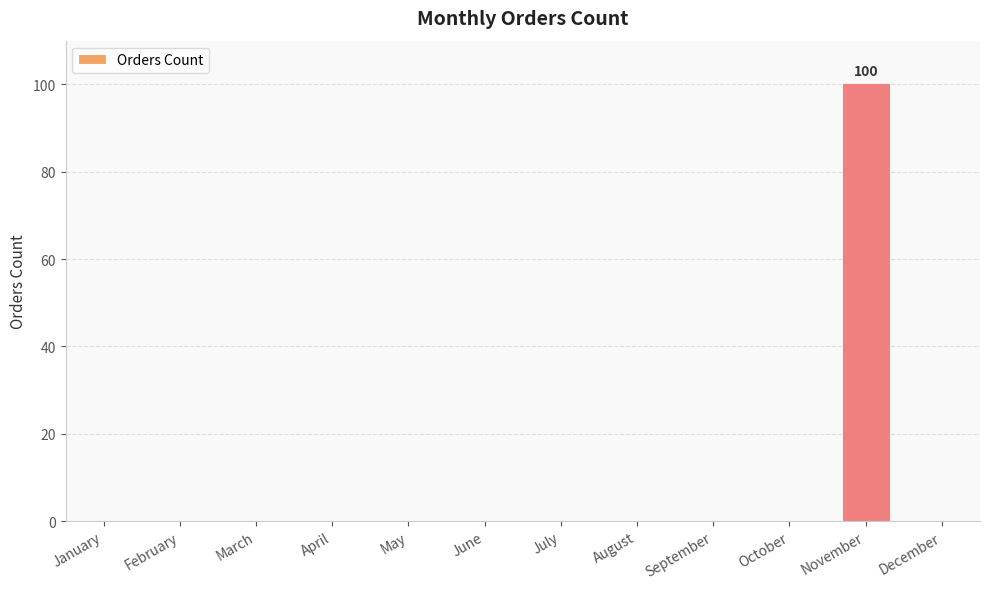

How many distinct data groups are displayed?

1